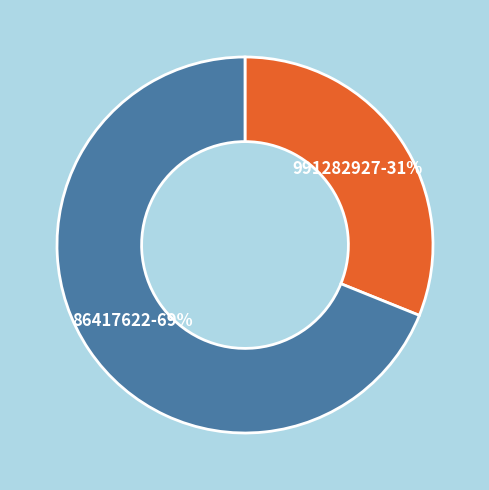

To the nearest percent, what is the difference between the 991282927 and 86417622 slice percentages?

38%